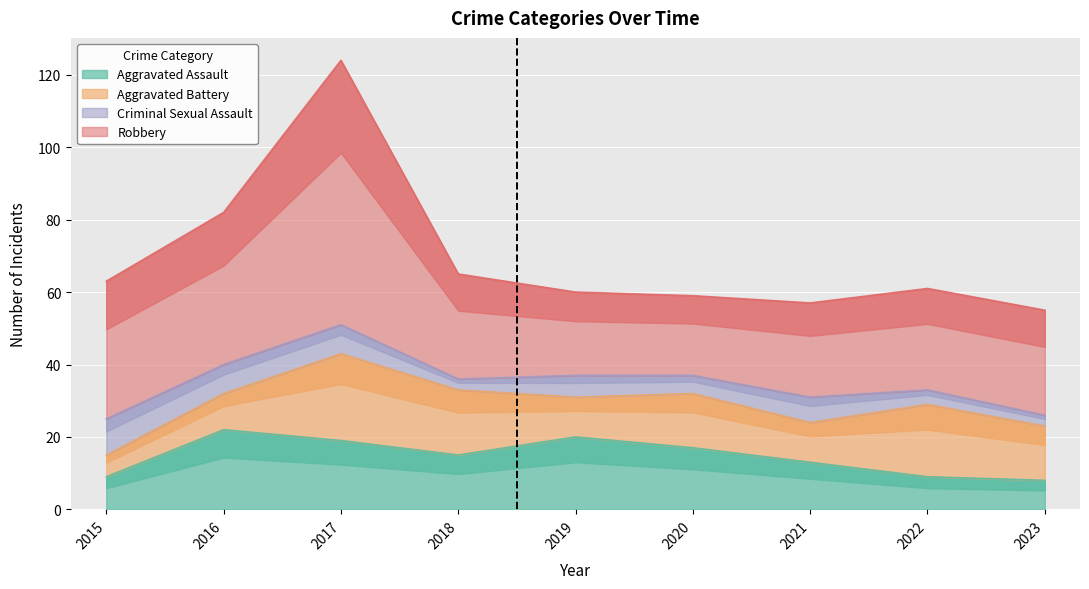

What are all the series names shown in the legend?

Aggravated Assault, Aggravated Battery, Criminal Sexual Assault, Robbery